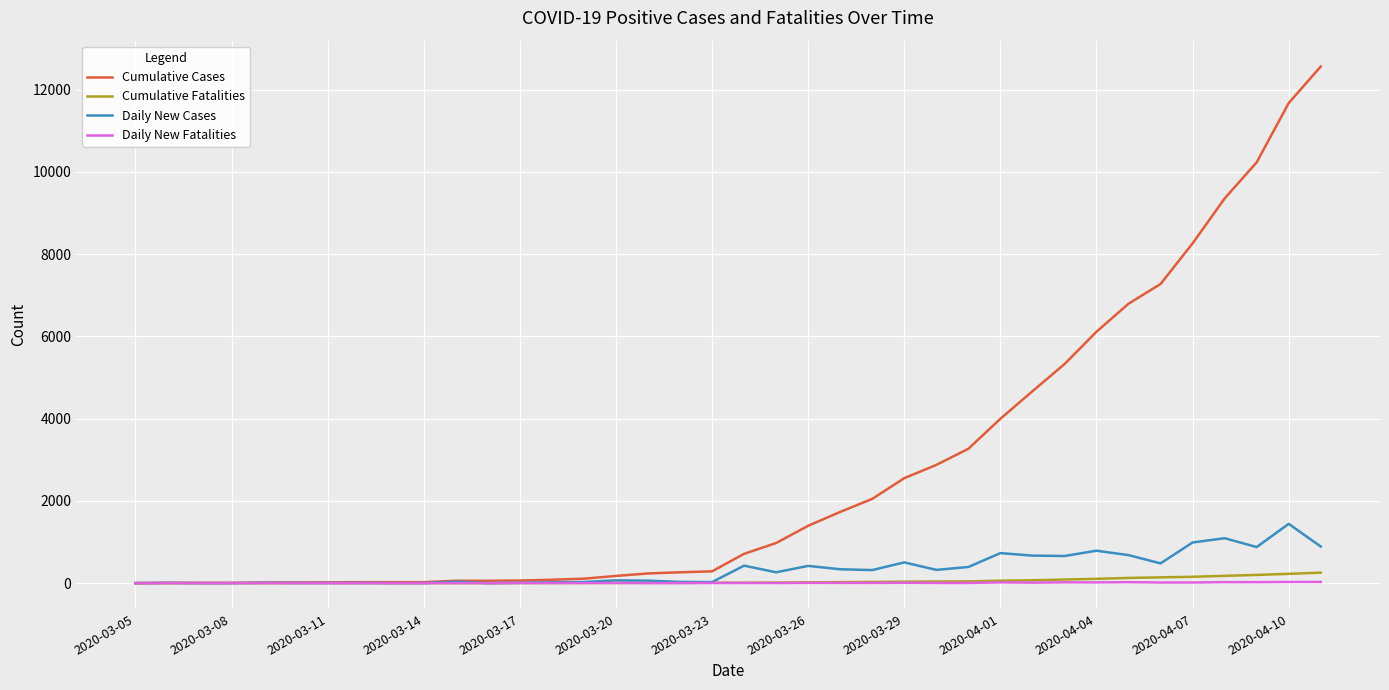

Rank the series by their maximum value, from lowest to highest.

Daily New Fatalities, Cumulative Fatalities, Daily New Cases, Cumulative Cases